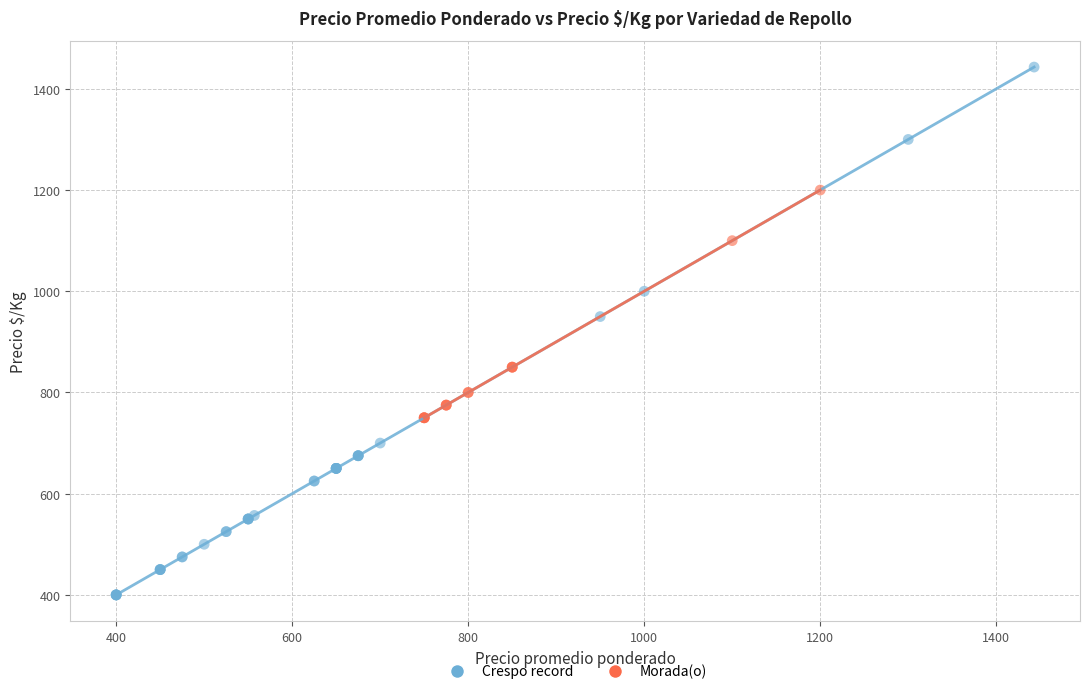

Which series has the widest spread of Y values?

Crespo record